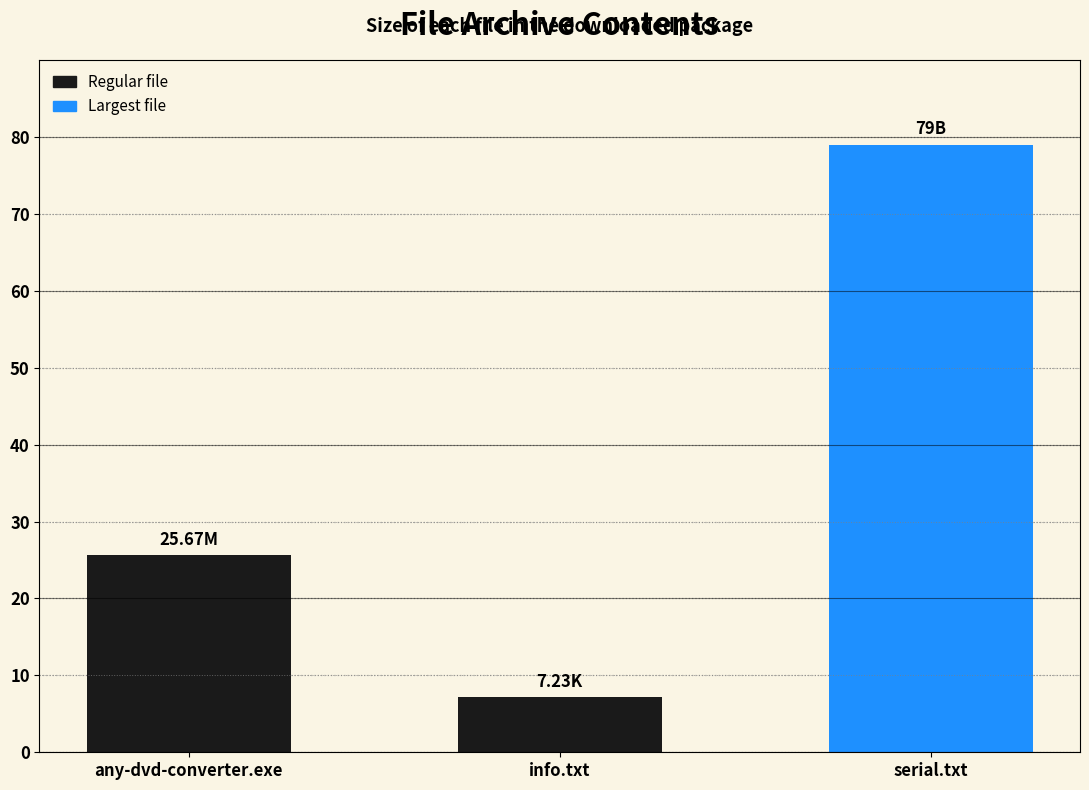

Which label corresponds to the largest value in the chart?

serial.txt